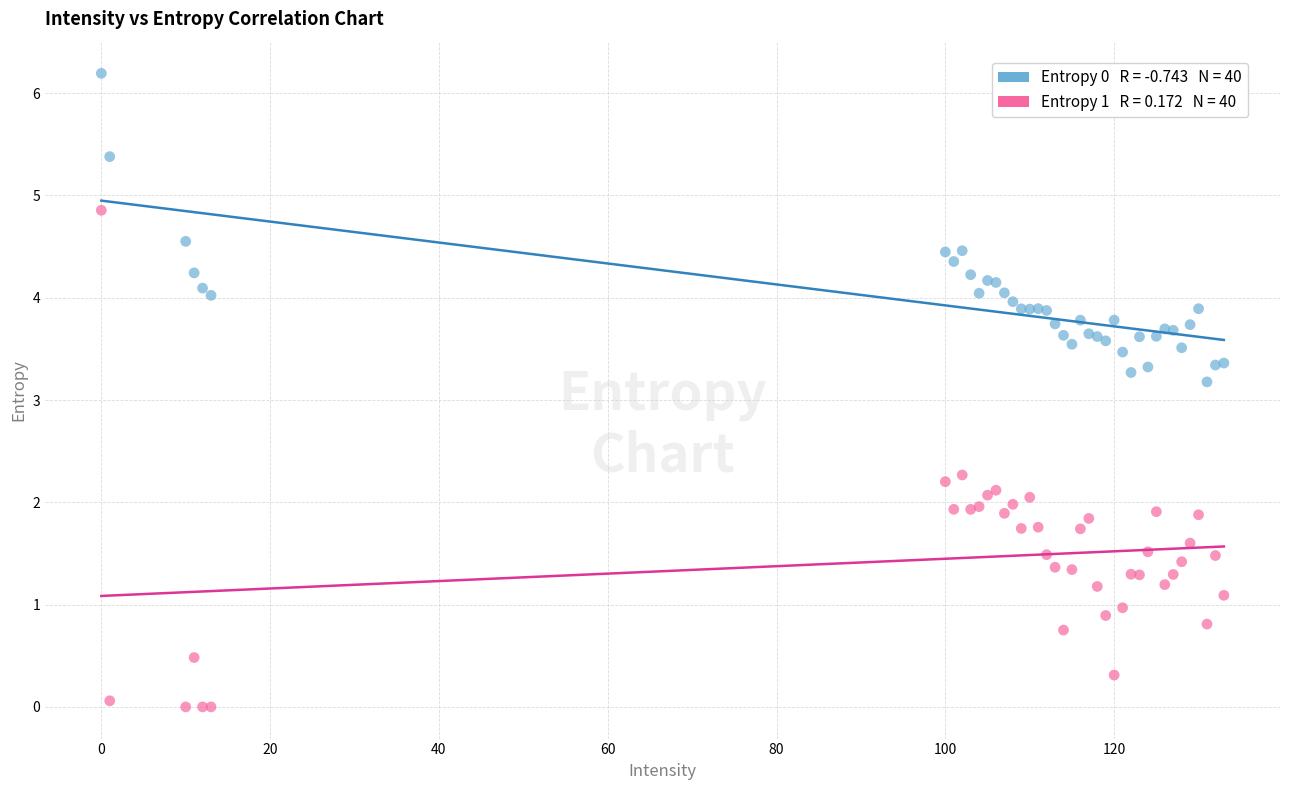

Across all series, what Y value is closest to 3?

3.2